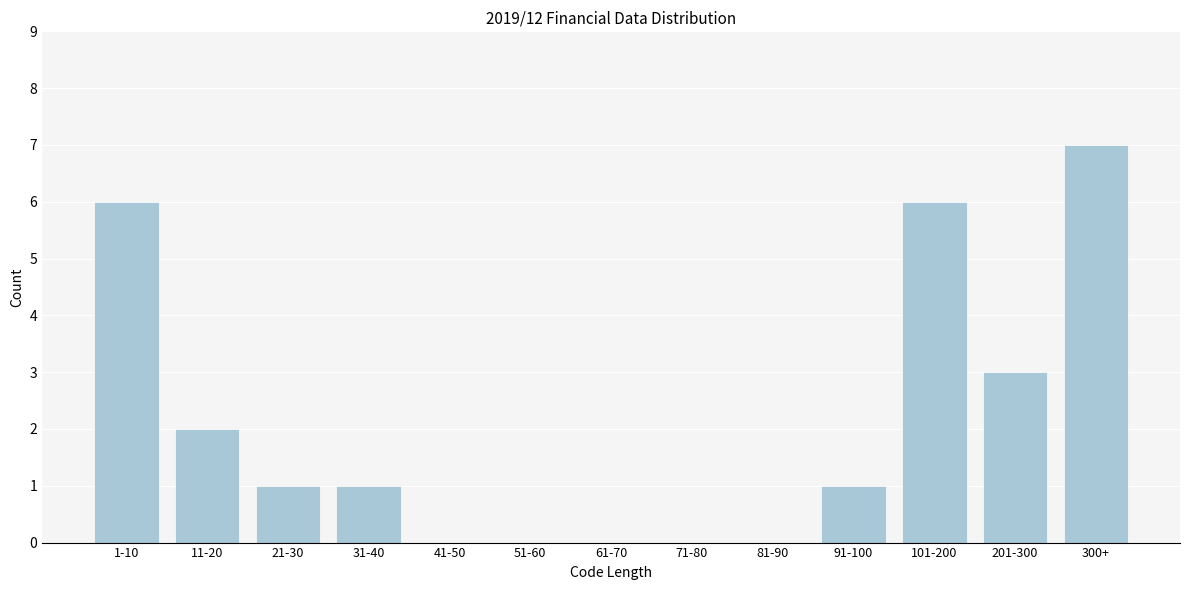

Reading left to right, transcribe all the data shown in this chart.

1-10=6	11-20=2	21-30=1	31-40=1	41-50=0	51-60=0	61-70=0	71-80=0	81-90=0	91-100=1	101-200=6	201-300=3	300+=7